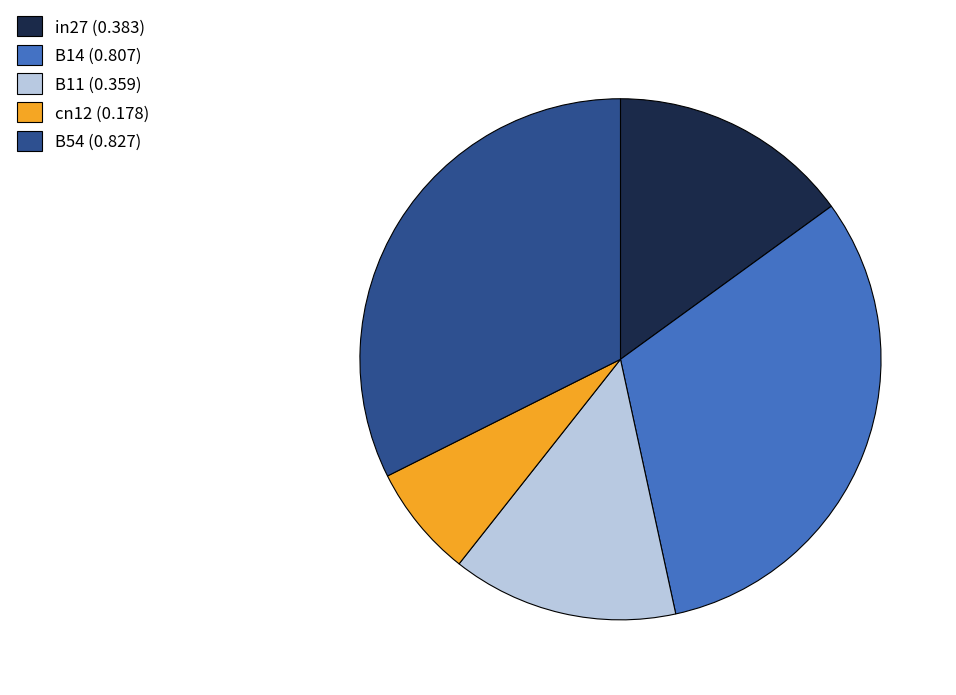

True or false: B14 accounts for 32% of the total.

True